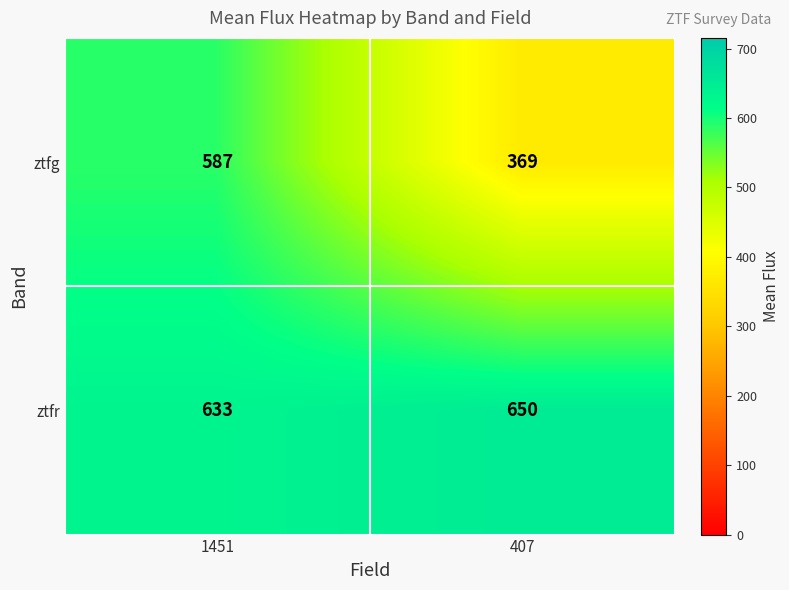

True or false: ztfr has a value of 633 at 1451.

True